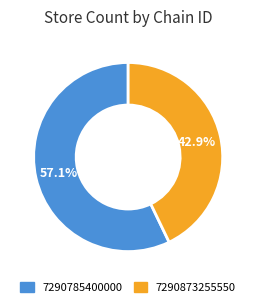

How many slices are in this pie chart?

2